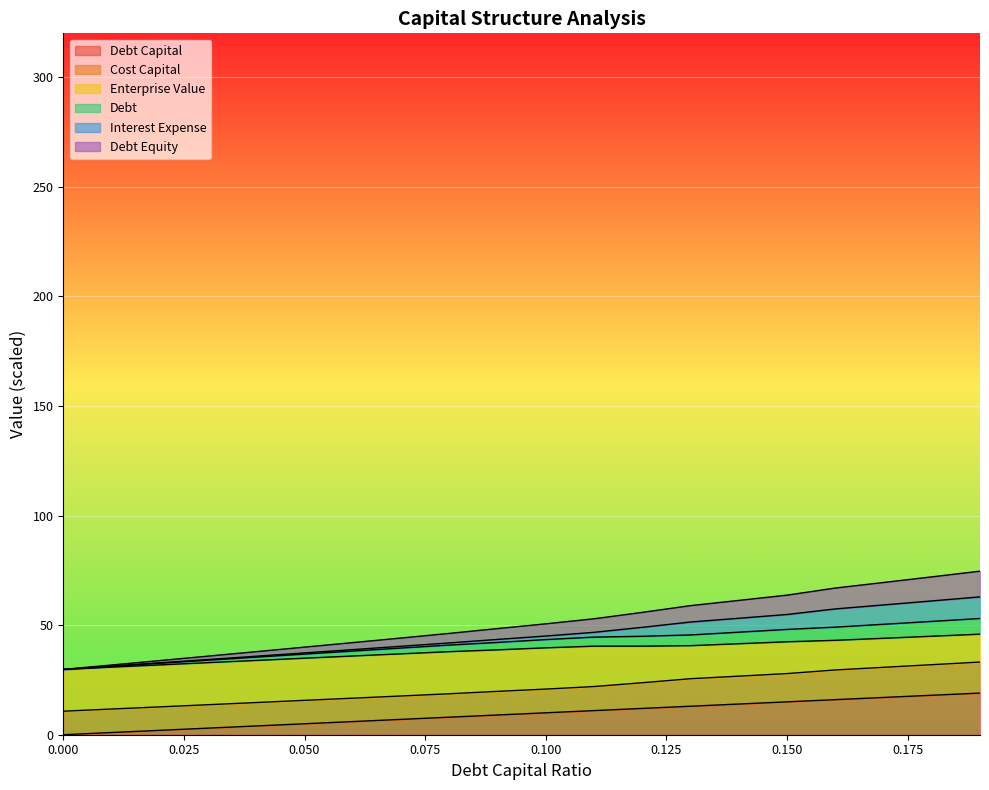

What is the total value across all series at 0.000?

29.8